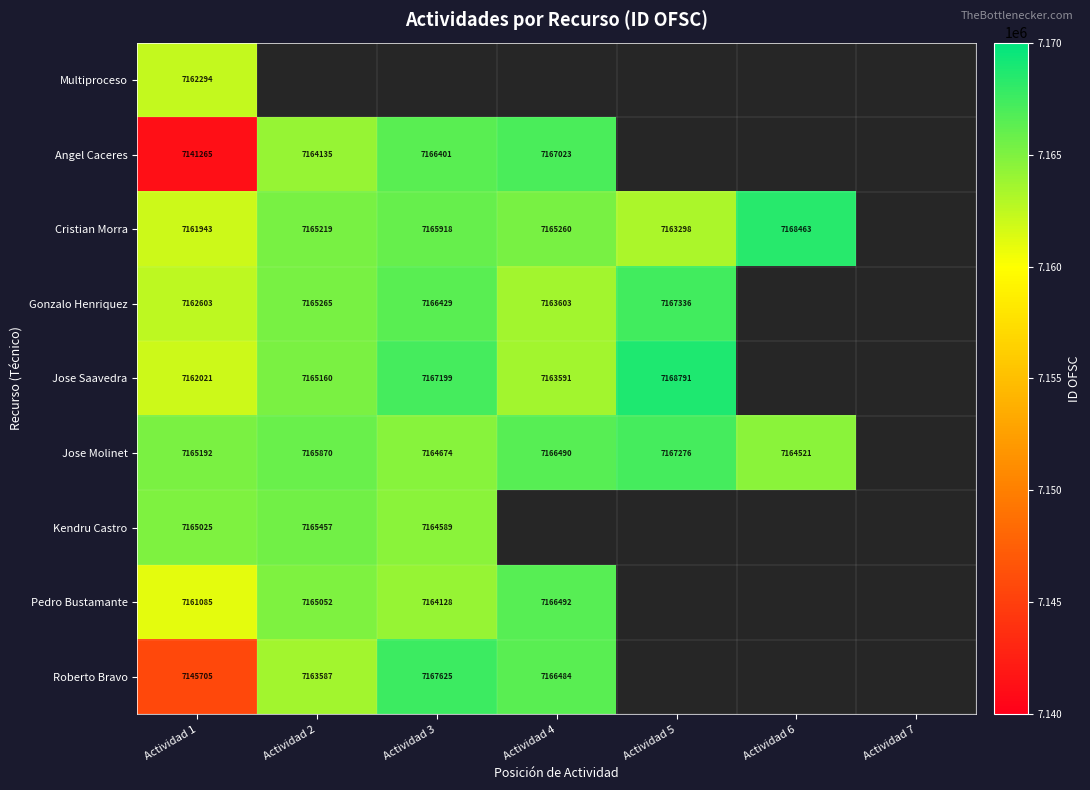

Which has a higher value, Actividad 4 or Actividad 2?

Actividad 2